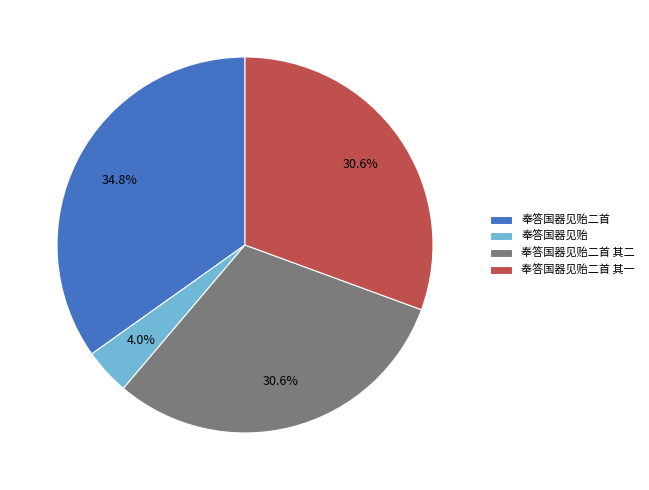

To the nearest percent, what portion does 奉答国器见贻二首 represent?

35%